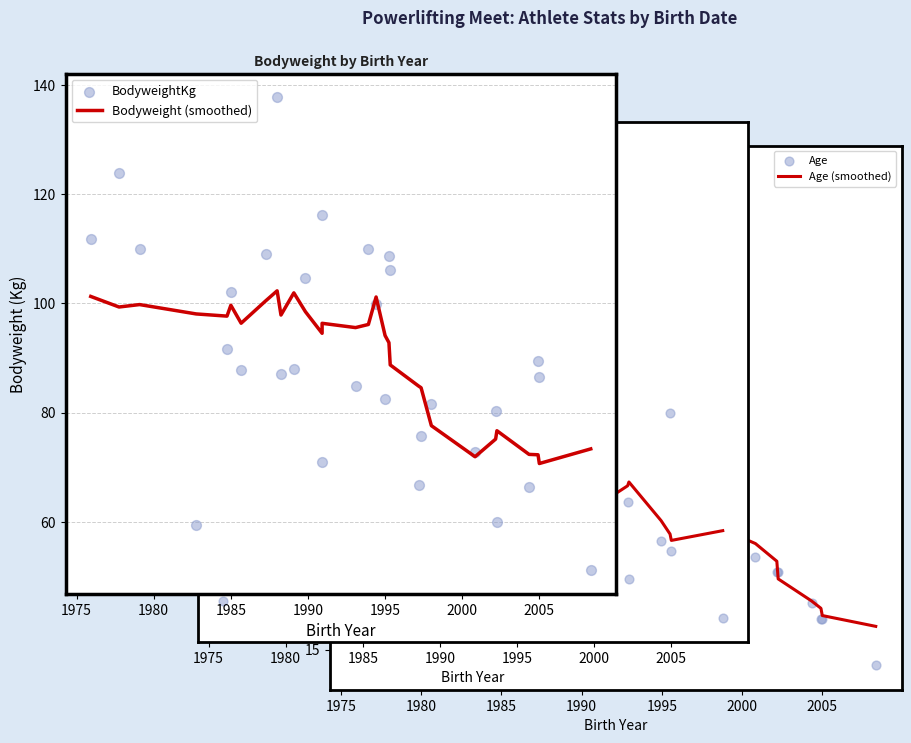

Which series contains the lowest Y value?

Age